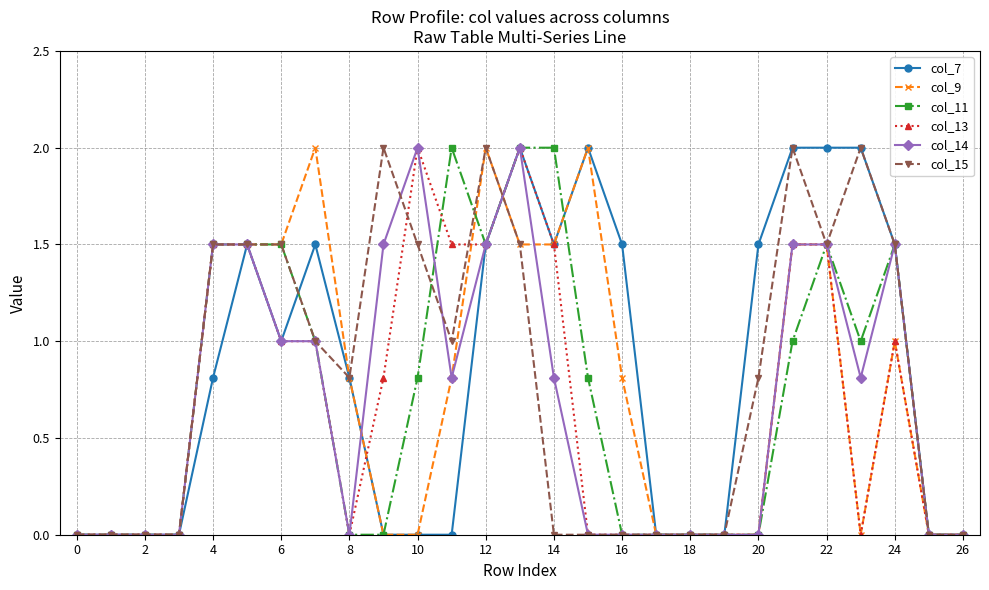

What is the value of the col_7 point at the 14th from the left?

2.0